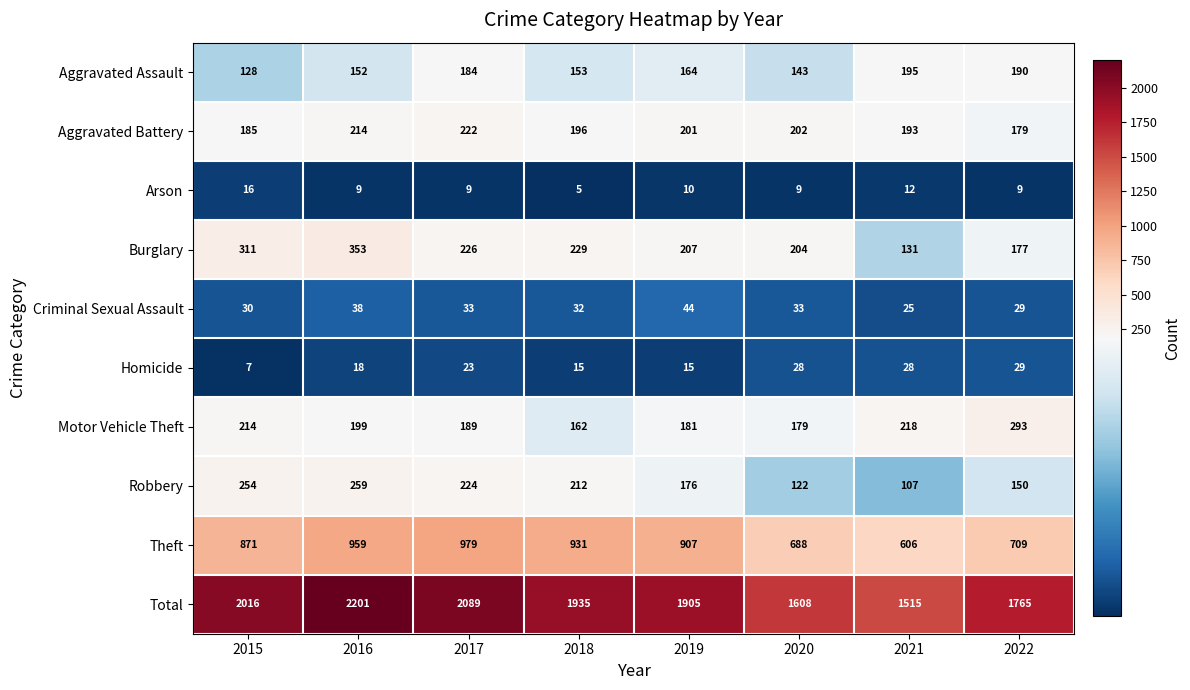

What is the average value of the Theft series?

831